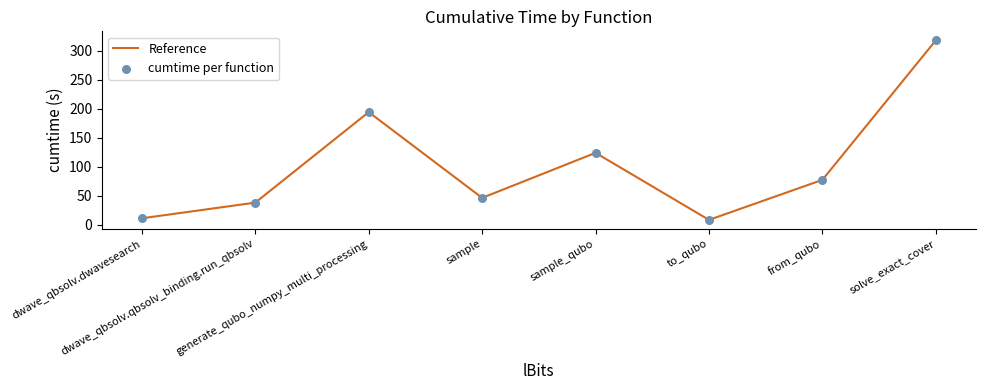

What is the minimum value shown in the chart?

8.2